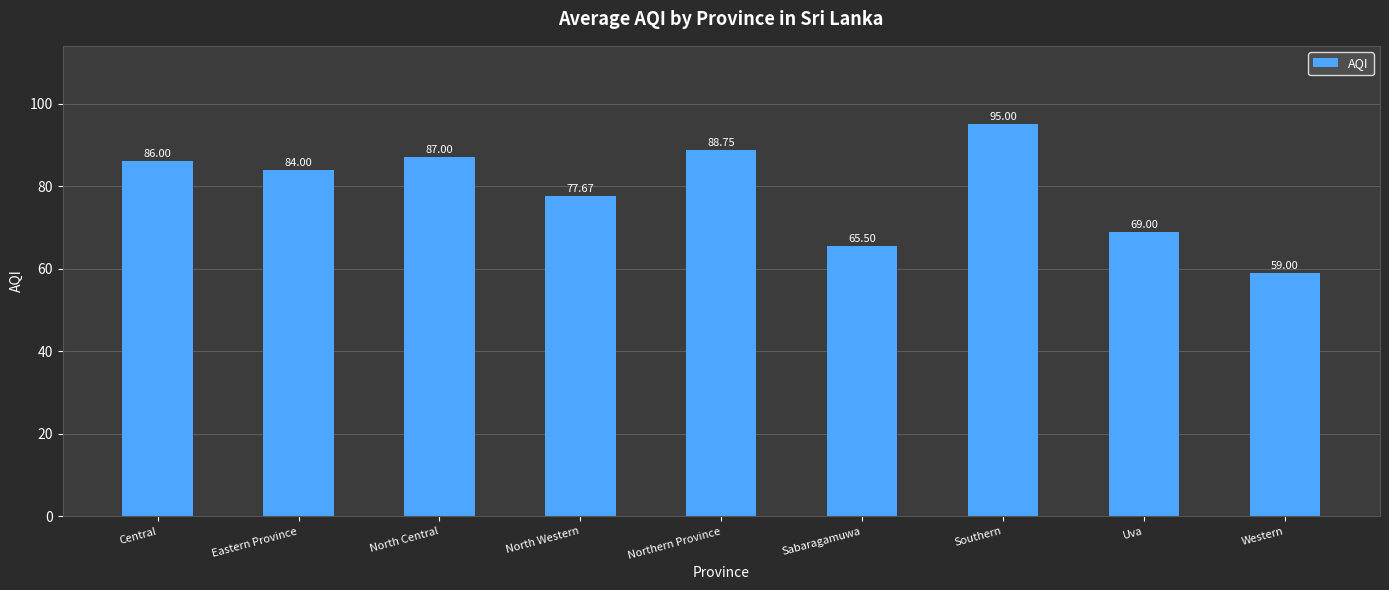

What is the label of the 3rd bar from the right?

Southern